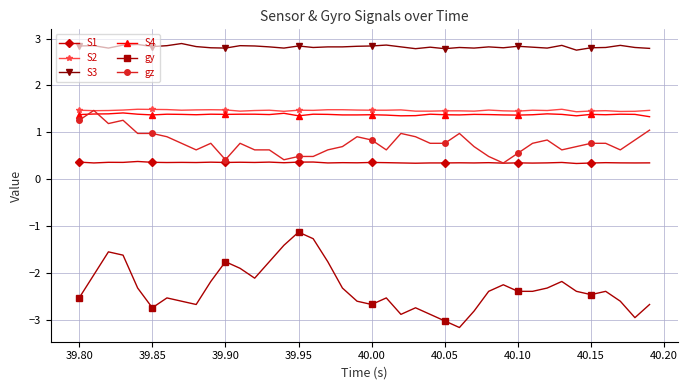

True or false: S3 and S2 intersect in this chart.

False